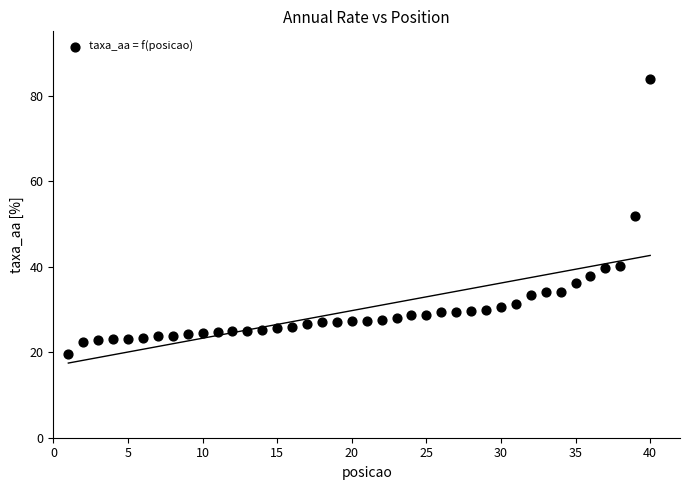

What is the range of Y values (max minus min)?

64.5